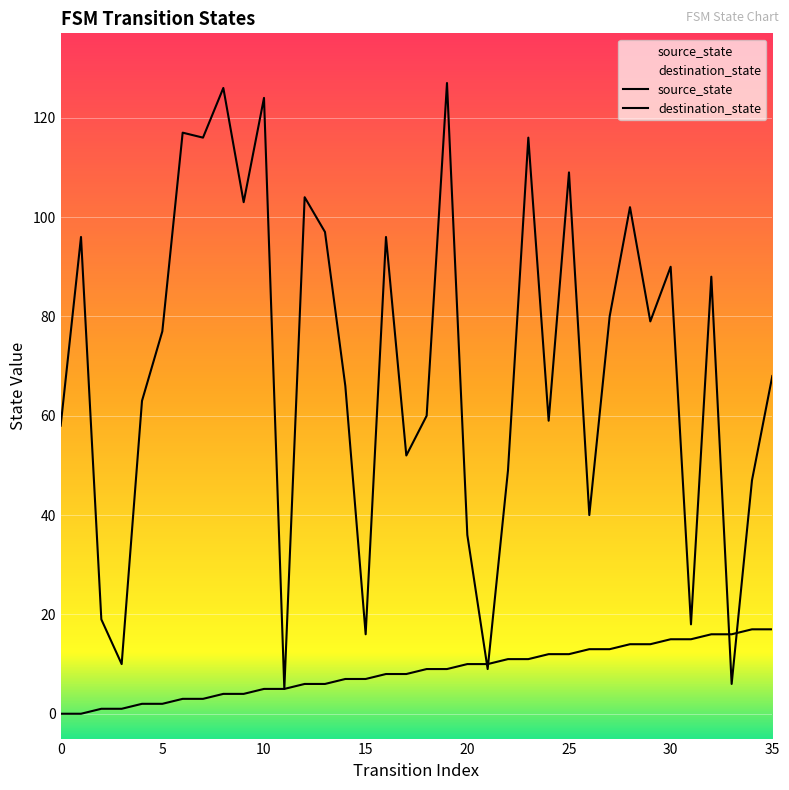

Is it true that source_state equals 5 at 10?

True